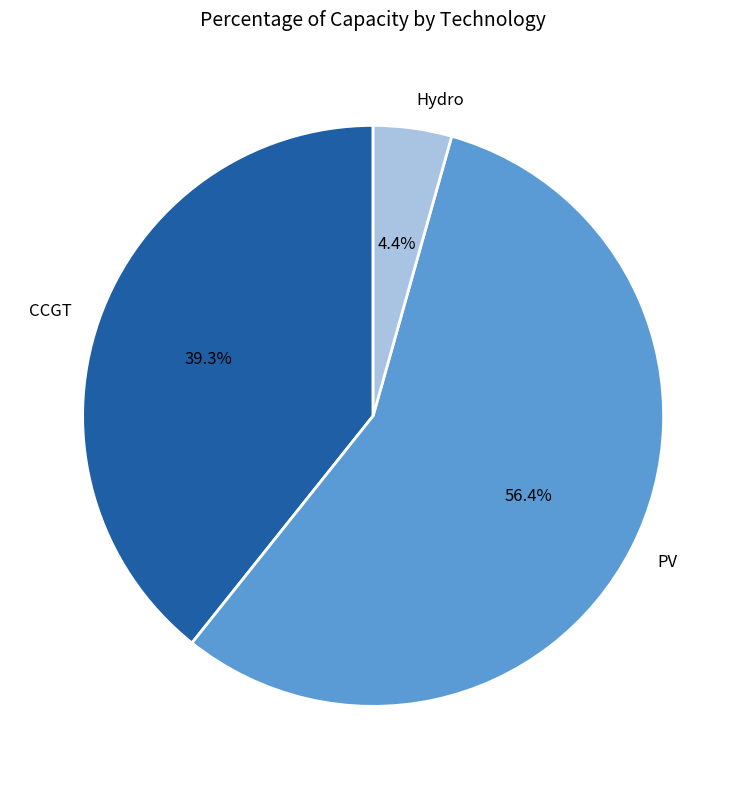

Combined, do Hydro and PV account for over 50%?

Yes